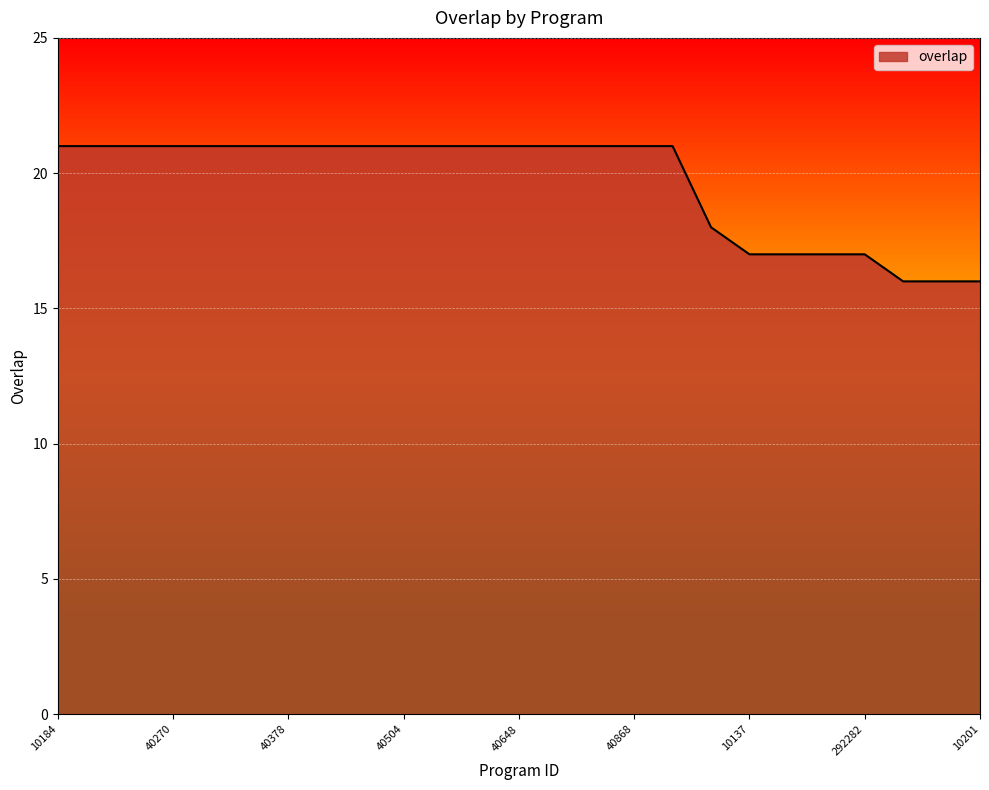

What is the greatest value displayed?

21